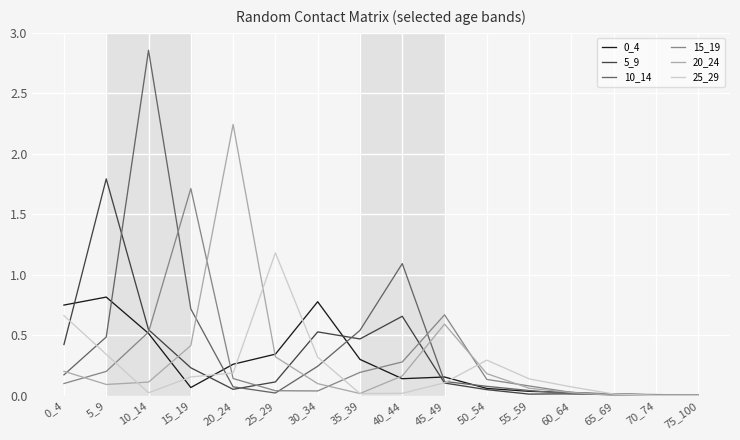

How many lines are shown in the chart?

6